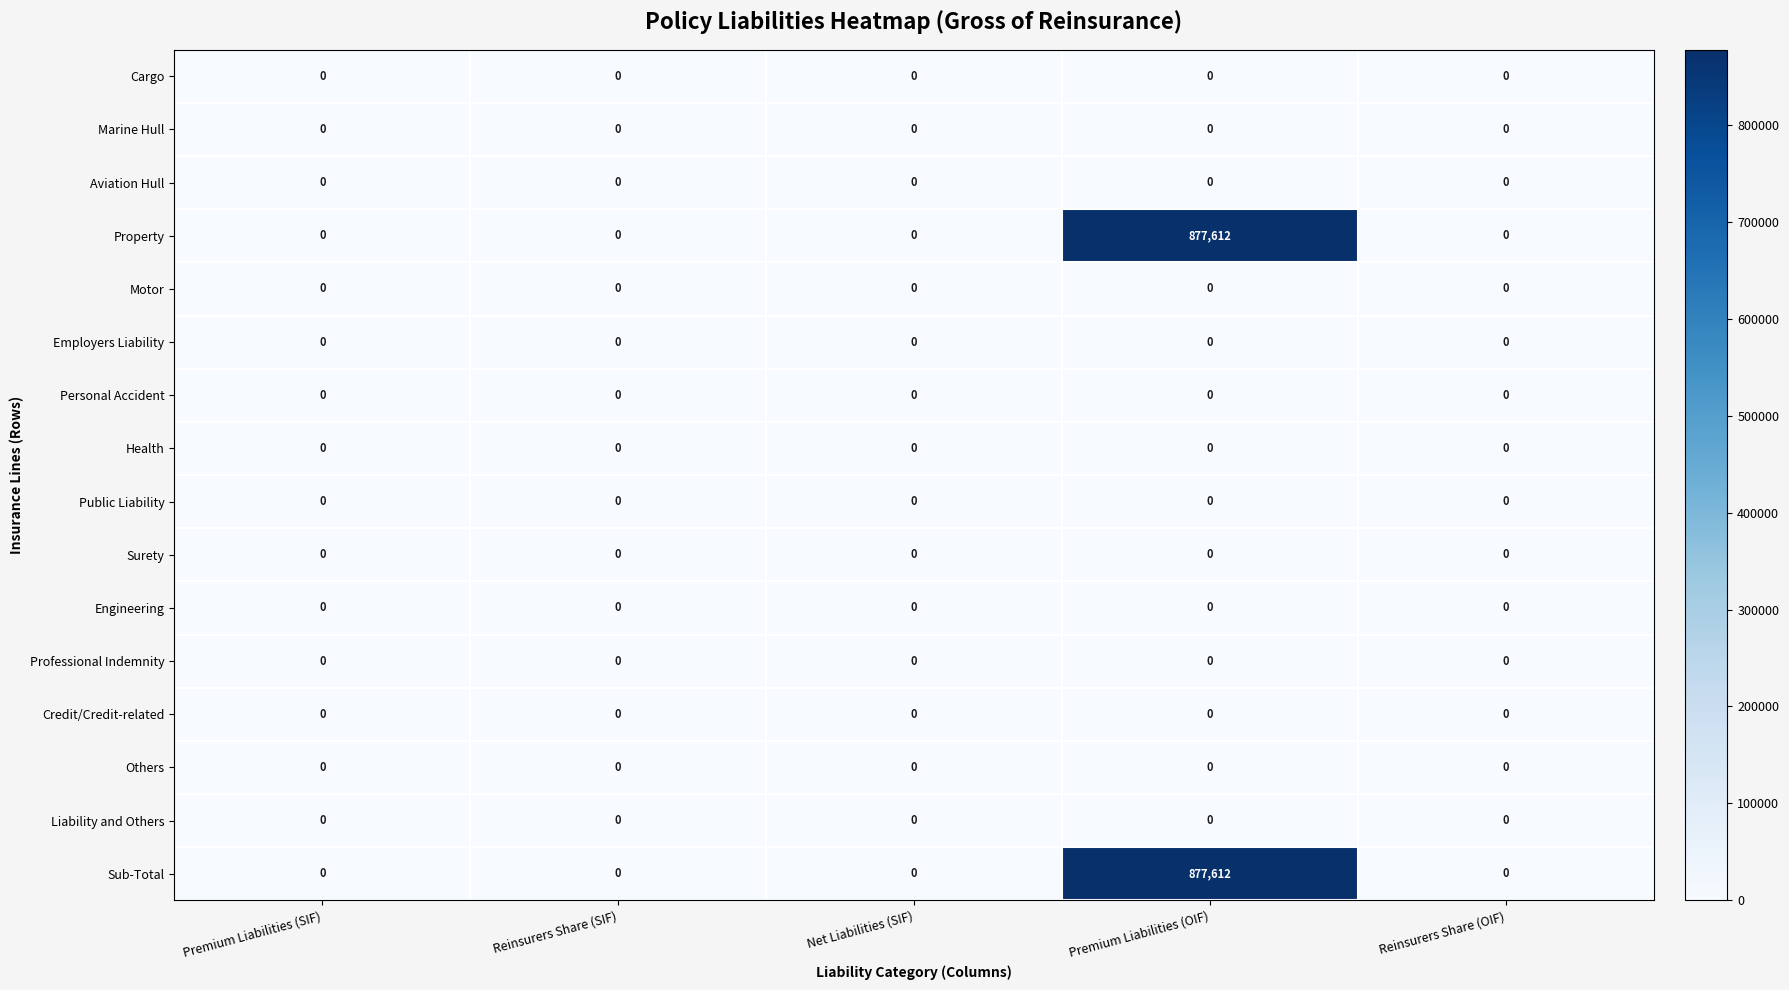

What is the average value of the Sub-Total series?

175522